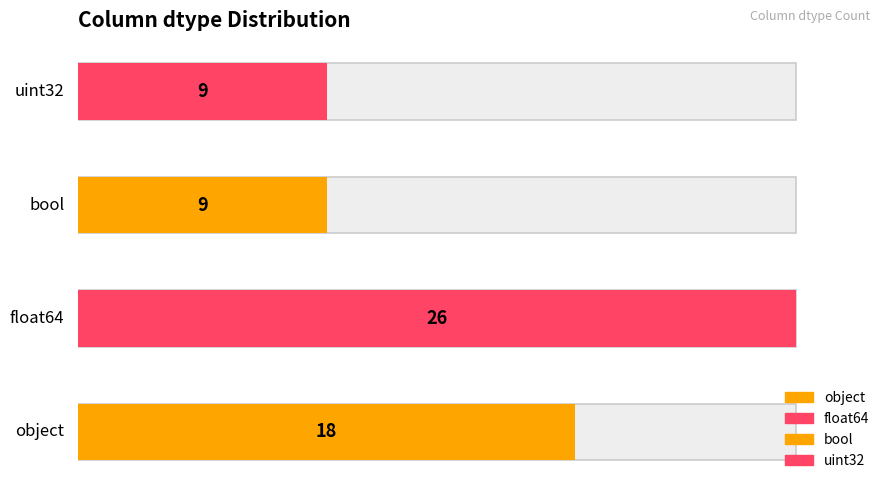

Approximately how many times larger is the value at object compared to uint32?

2.0